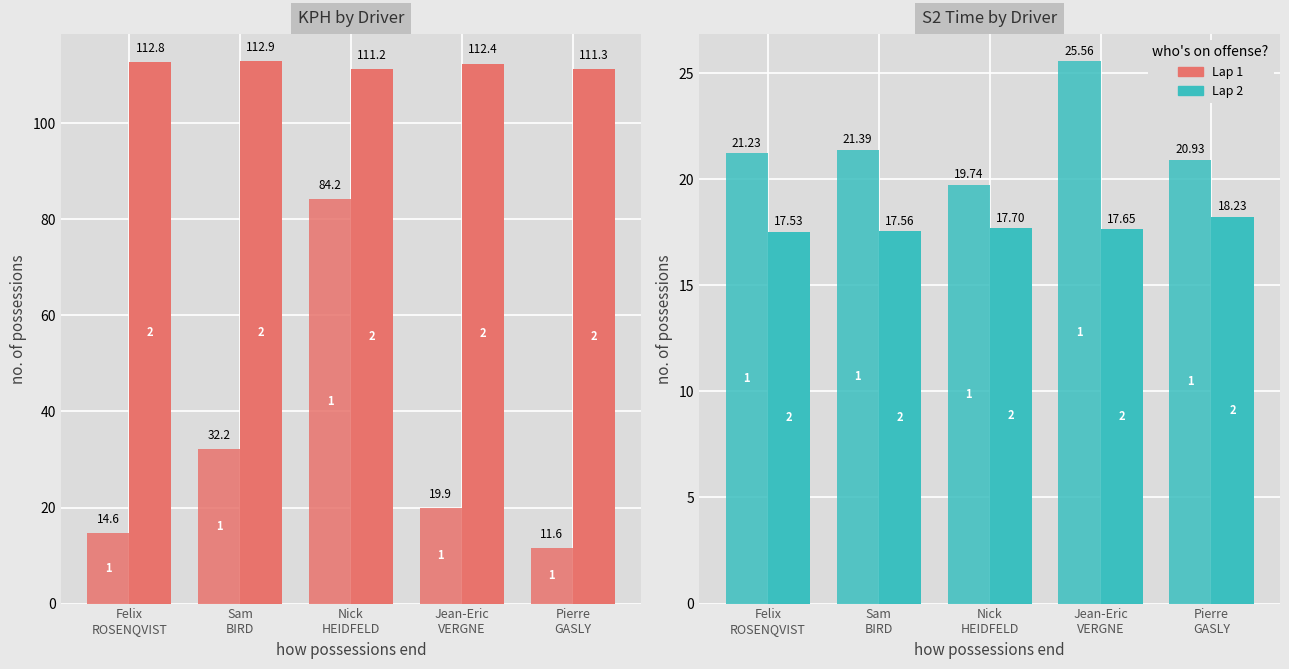

Are the bars horizontal?

No